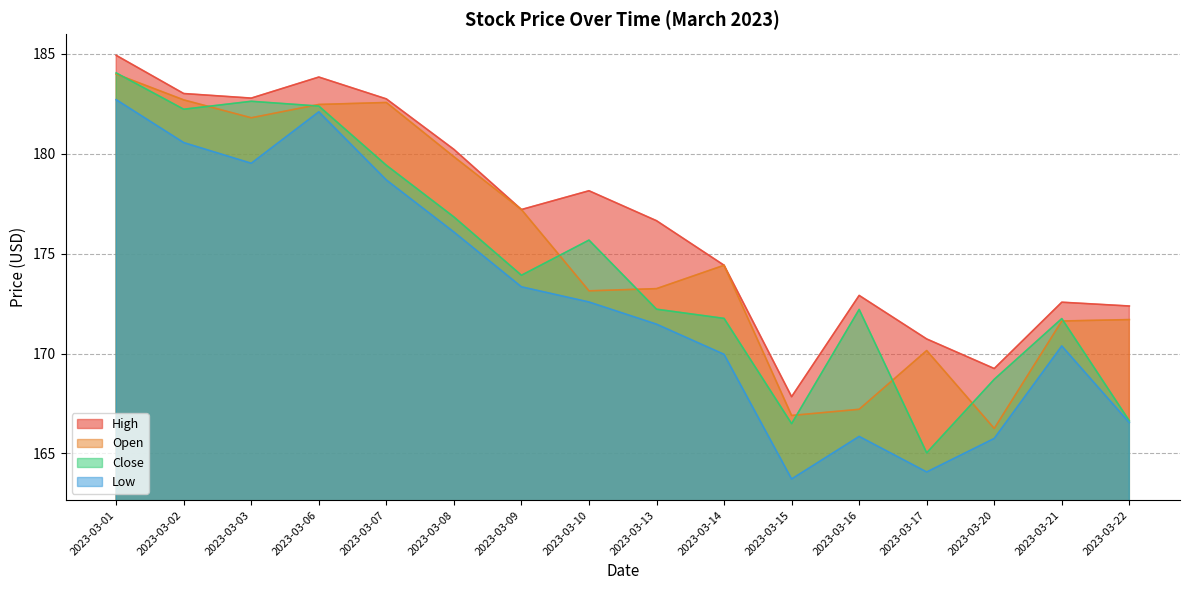

What is the difference between the High values at 2023-03-16 and 2023-03-01?

12.0